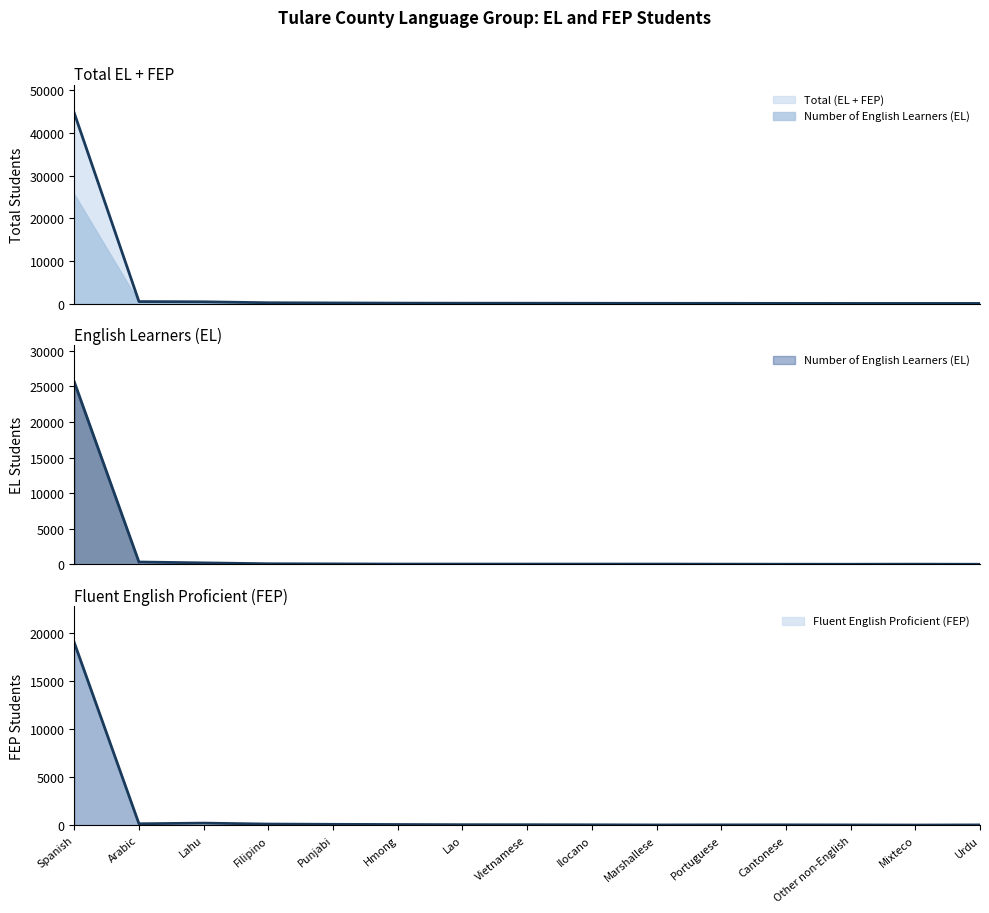

What is the value of the Number of English Learners (EL) point at the 9th from the left?

34